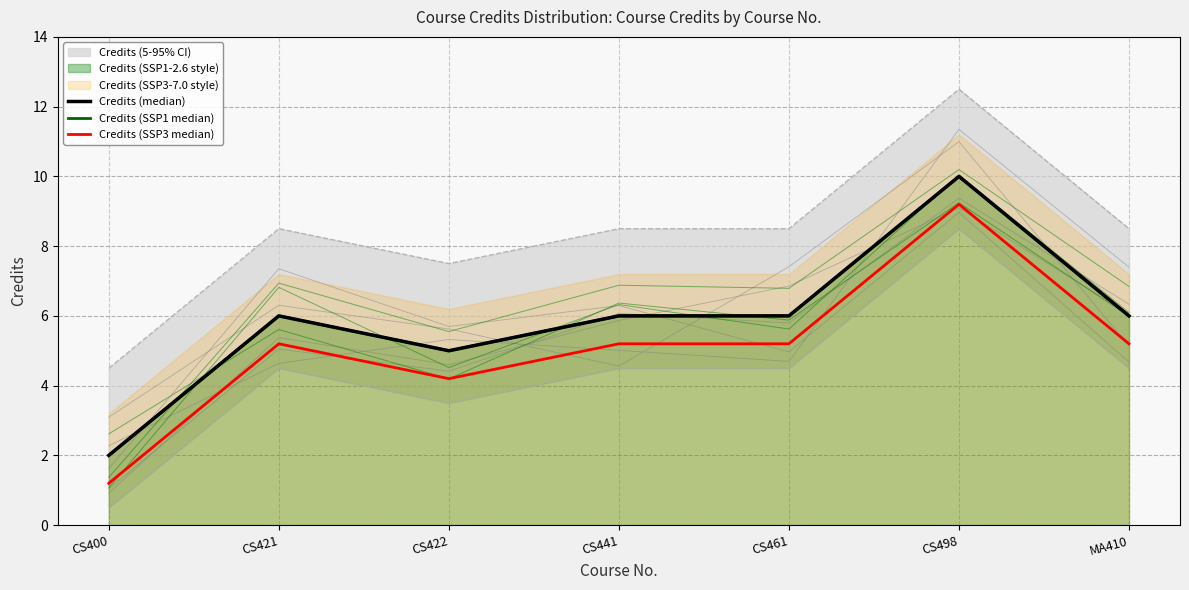

Which series has the largest total across all categories?

Credits (median)